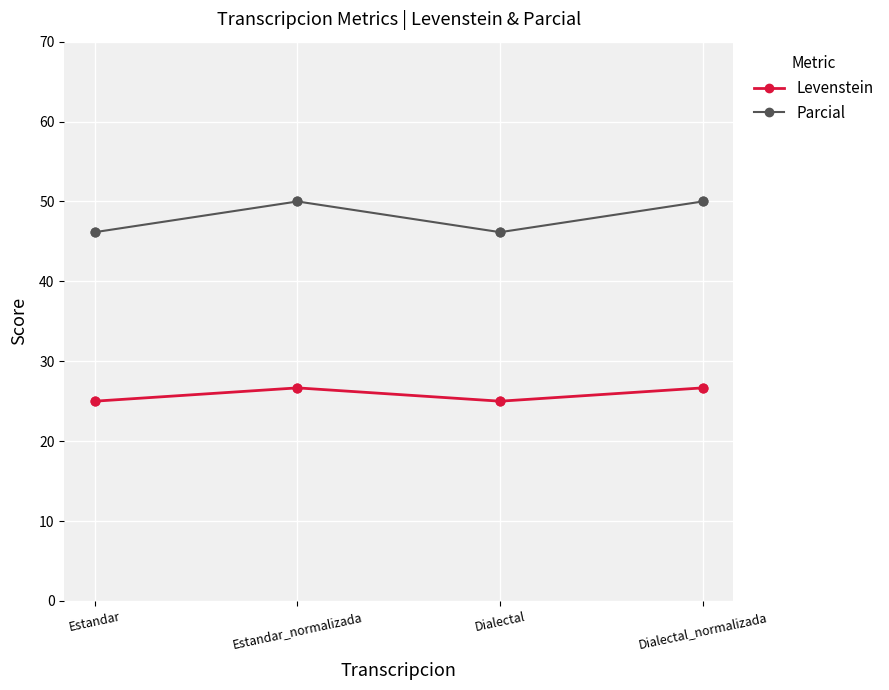

At how many categories does at least one series exceed 26?

4